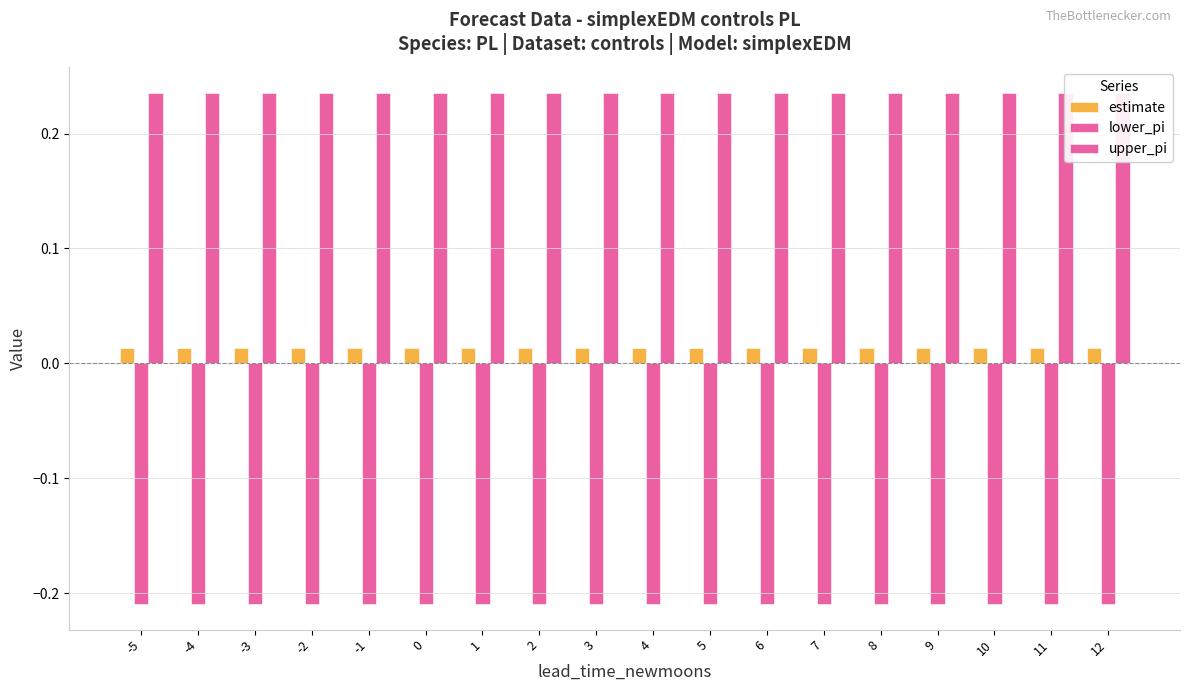

The upper_pi series shows 0.2 at 3. True or false?

True